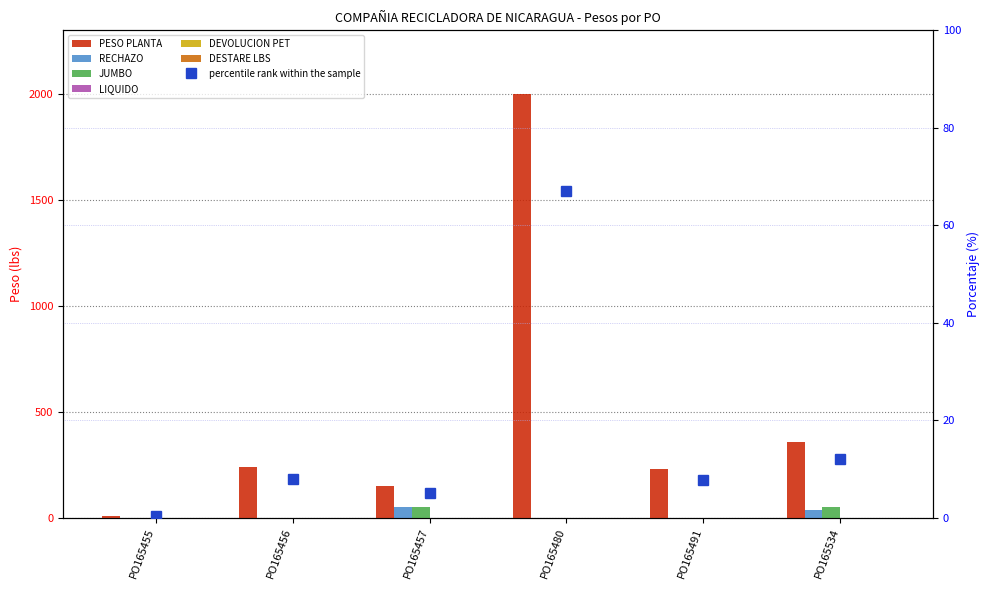

Which has a higher value, PO165480 or PO165491?

PO165480